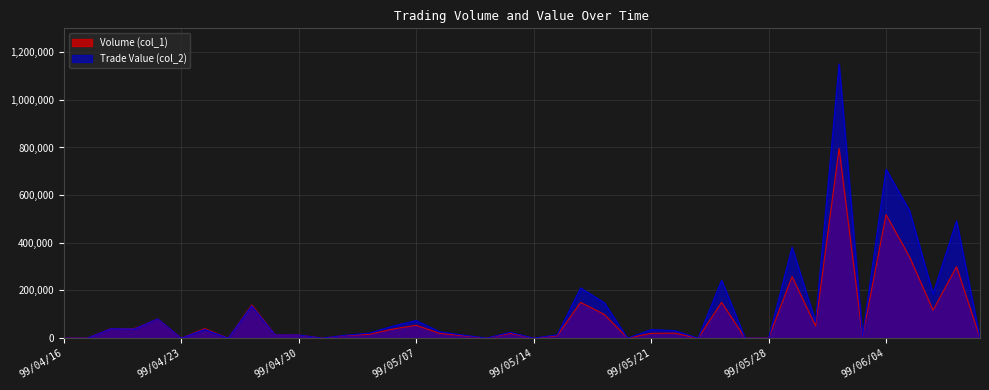

List the series in order of their peak value, lowest first.

Volume (col_1), Trade Value (col_2)